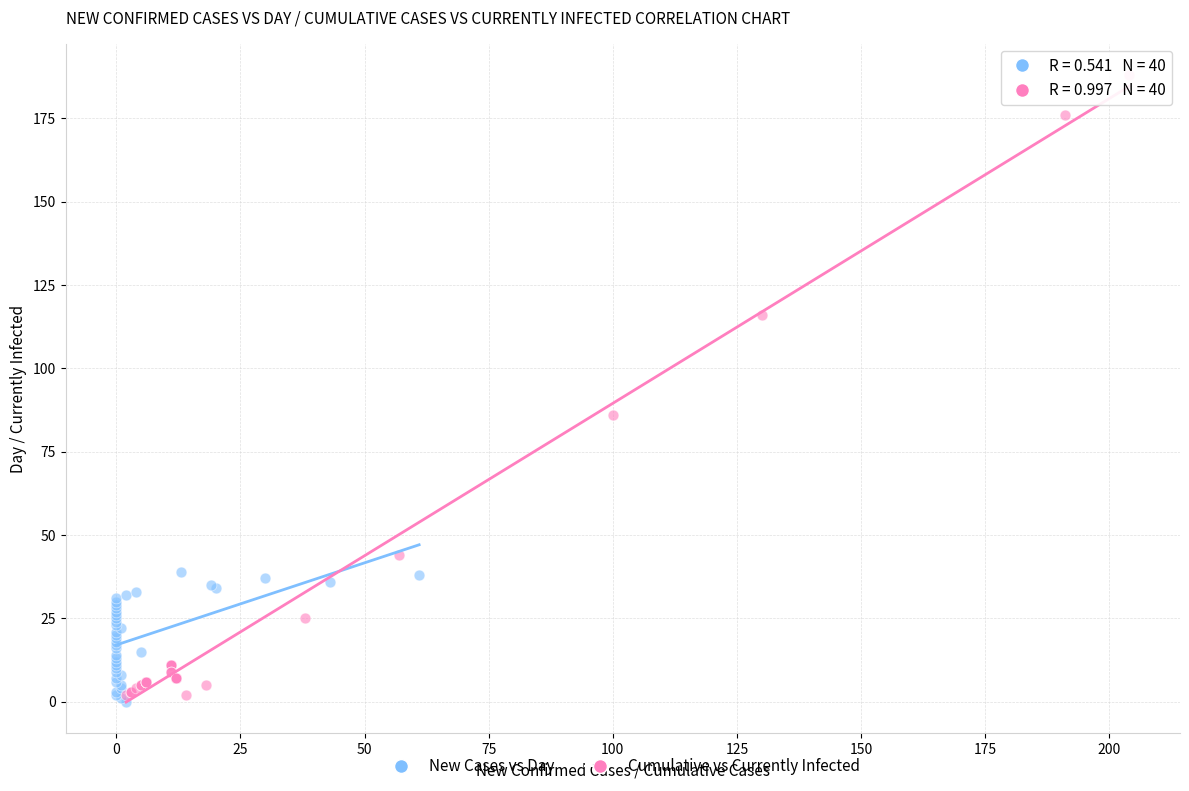

Which series has the widest spread of Y values?

Cumulative vs Currently Infected